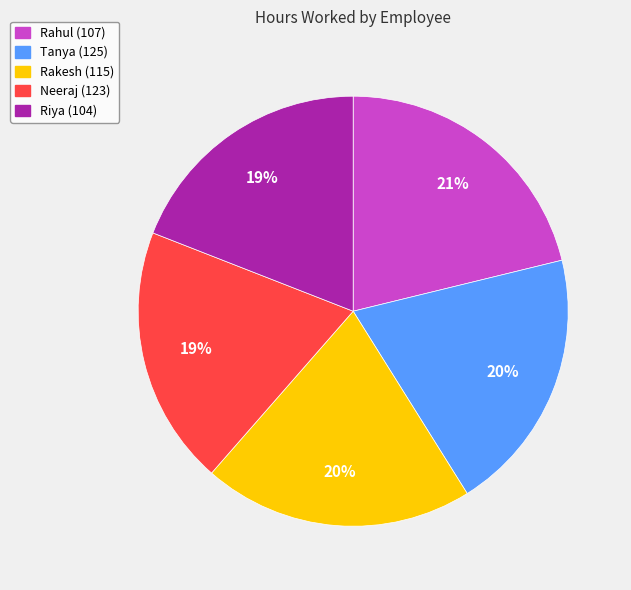

Is the sum of Rakesh (115) and Rahul (107) greater than half?

No